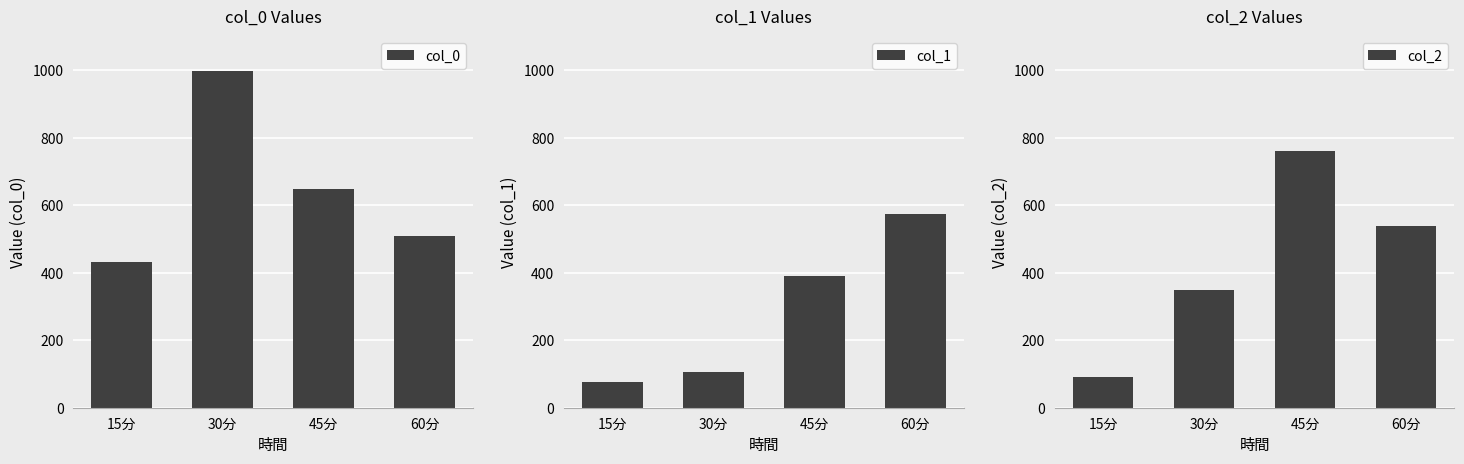

Which series has the largest range (max minus min)?

col_2